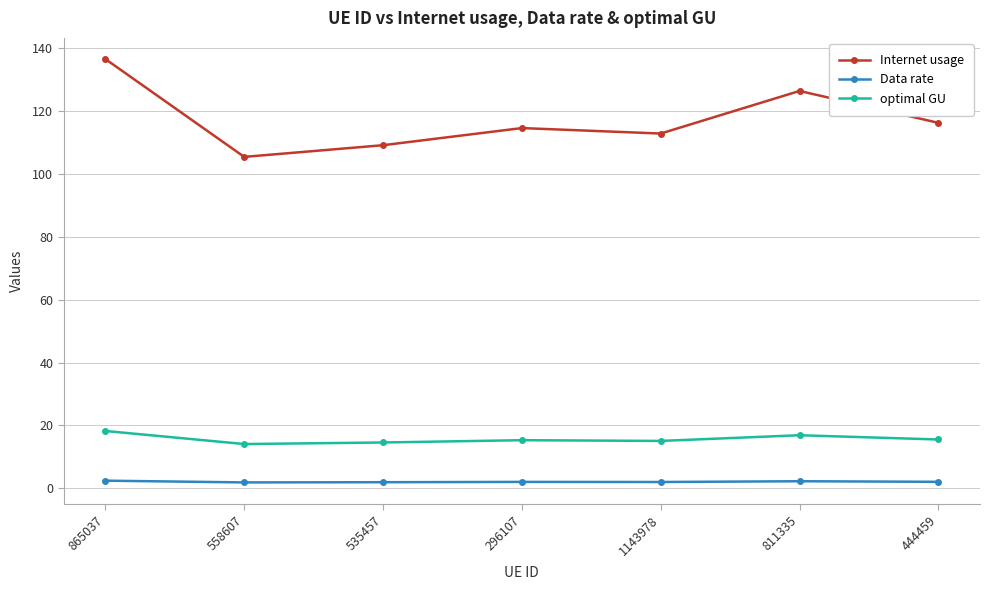

At which category does Internet usage reach its first local valley?

558607